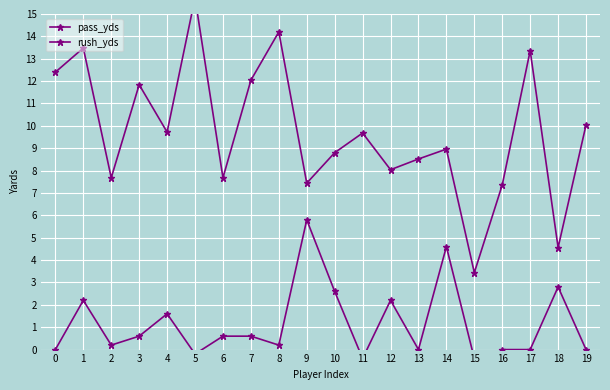

What is the total value across all series at 16?

7.4